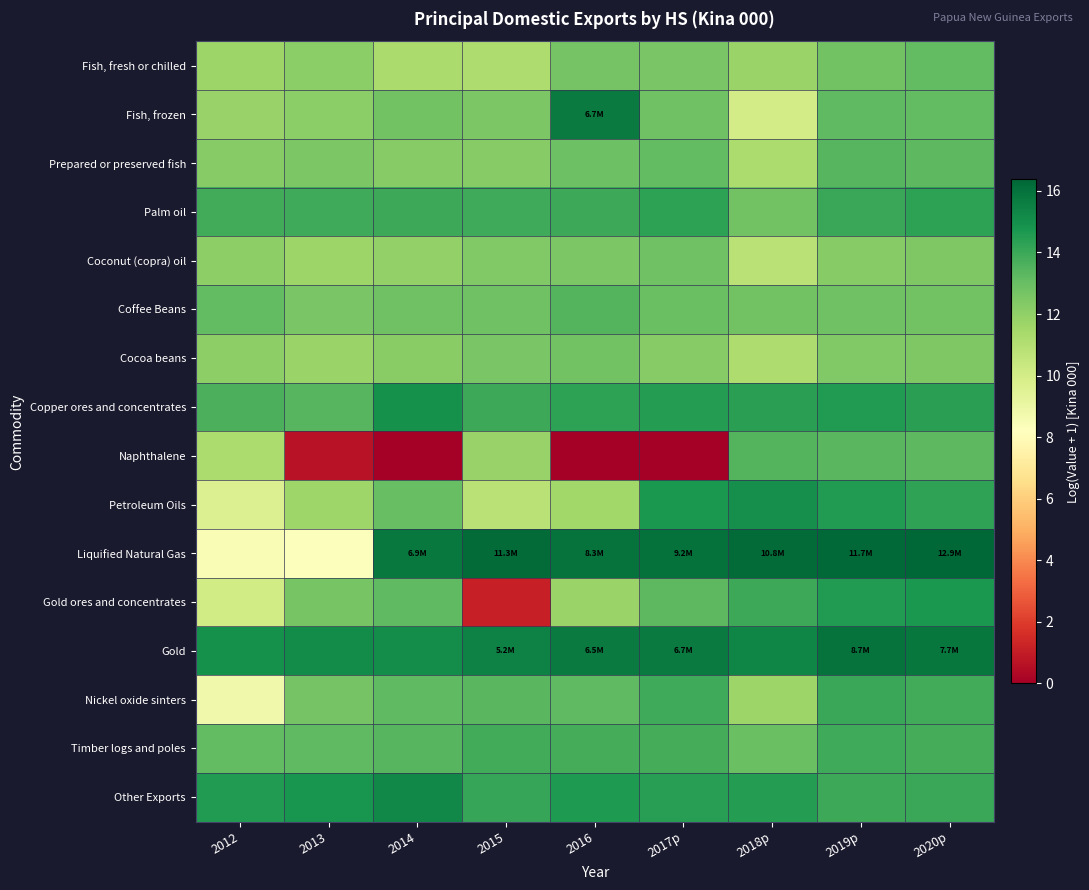

Rank the series by their maximum value, from lowest to highest.

Cocoa beans, Coconut (copra) oil, Fish, fresh or chilled, Prepared or preserved fish, Naphthalene, Coffee Beans, Timber logs and poles, Nickel oxide sinters, Palm oil, Gold ores and concentrates, Copper ores and concentrates, Petroleum Oils, Other Exports, Fish, frozen, Gold, Liquified Natural Gas